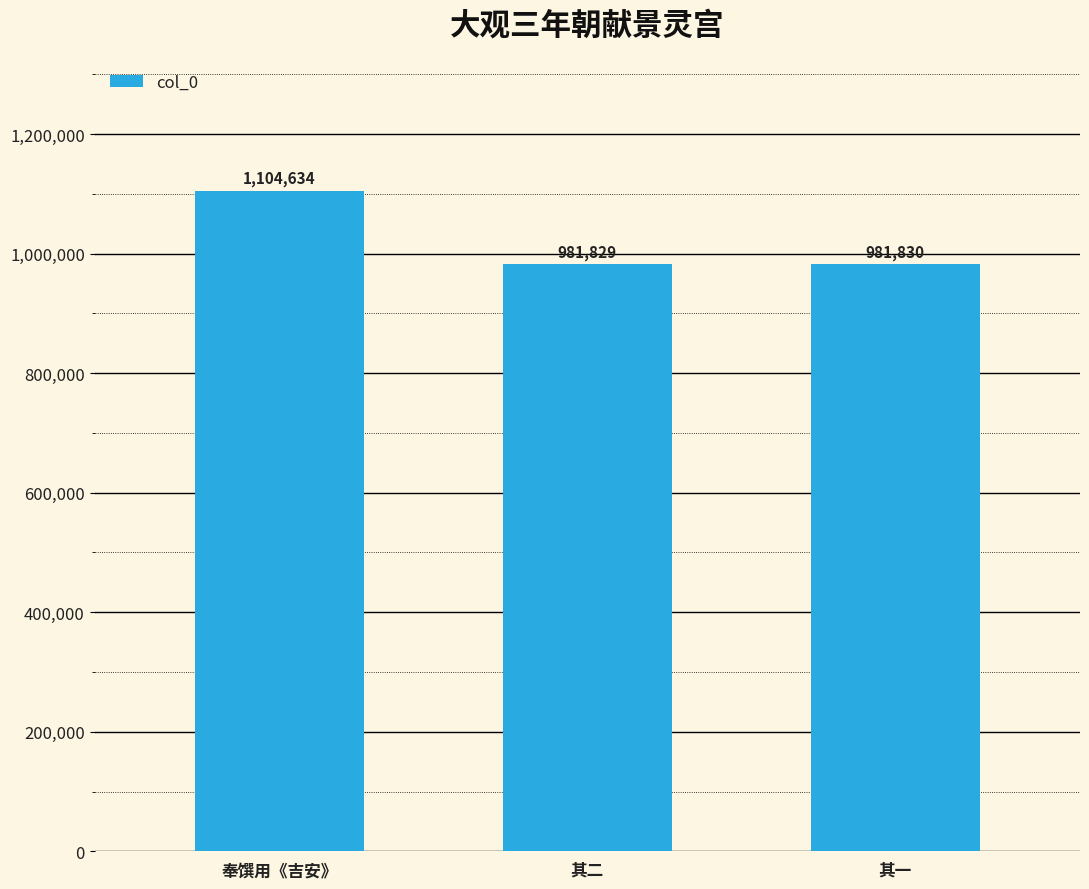

The value at 奉馔用《吉安》 is 1104634. True or false?

True